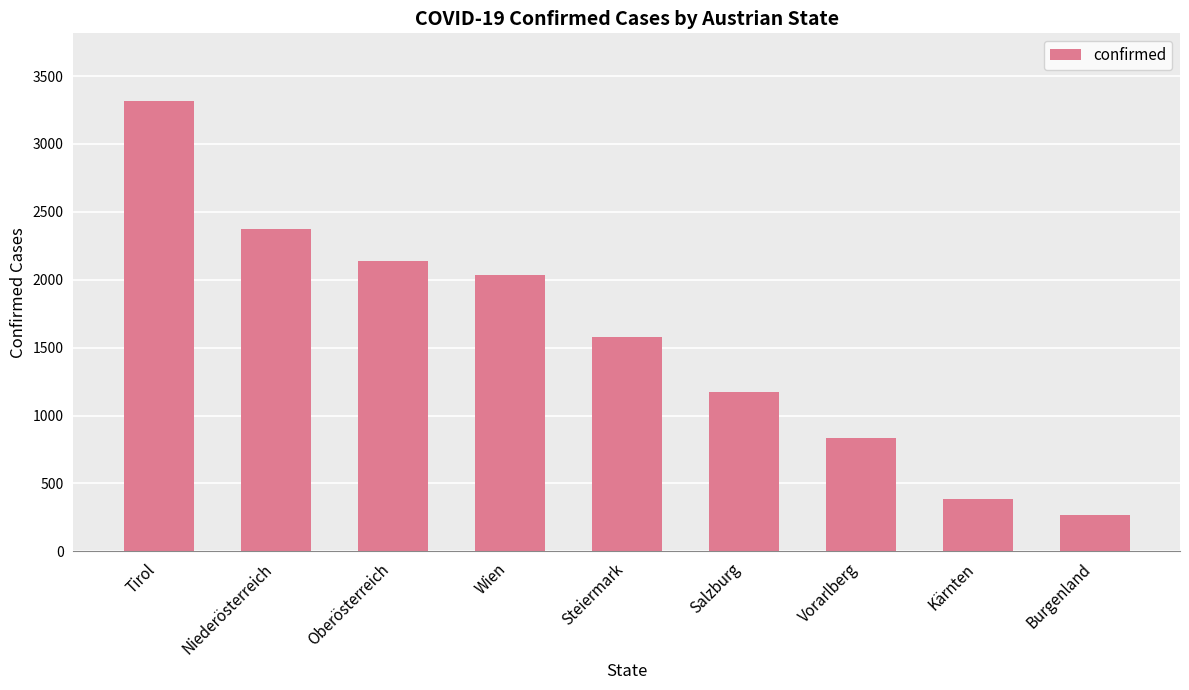

What is the maximum value shown in the chart?

3317